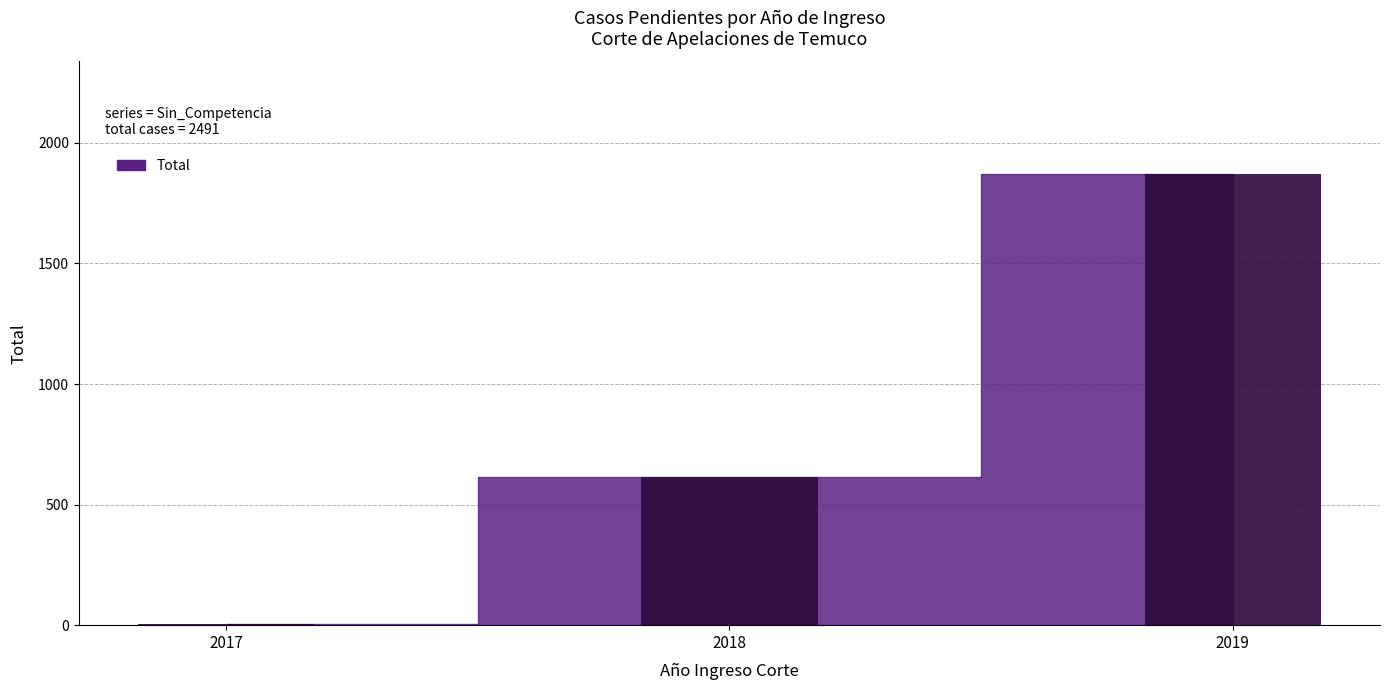

What is the sum of all values?

2491